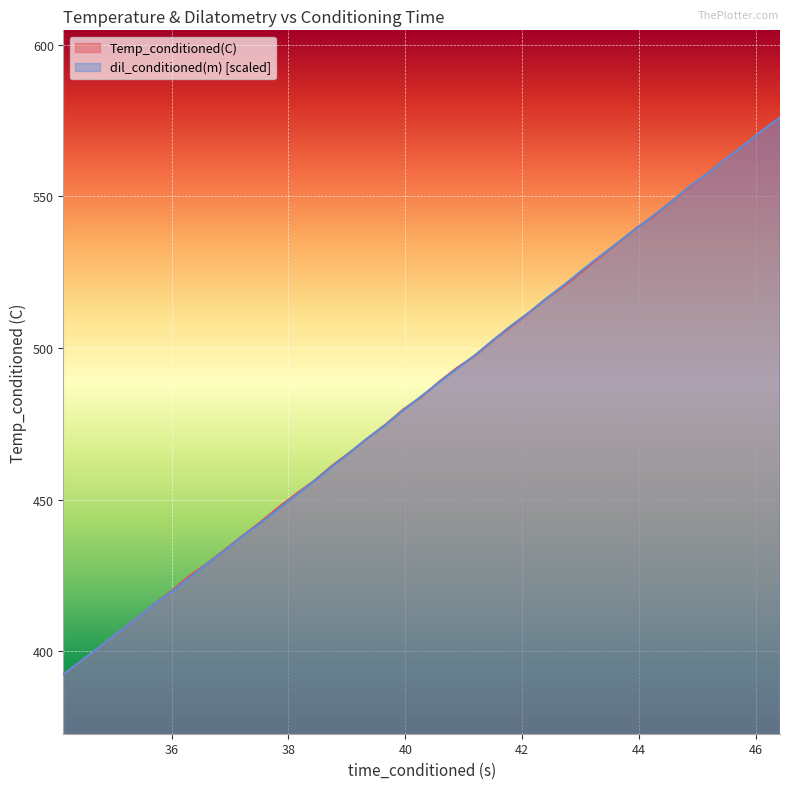

What is the average value of the Temp_conditioned(C) series?

486.3